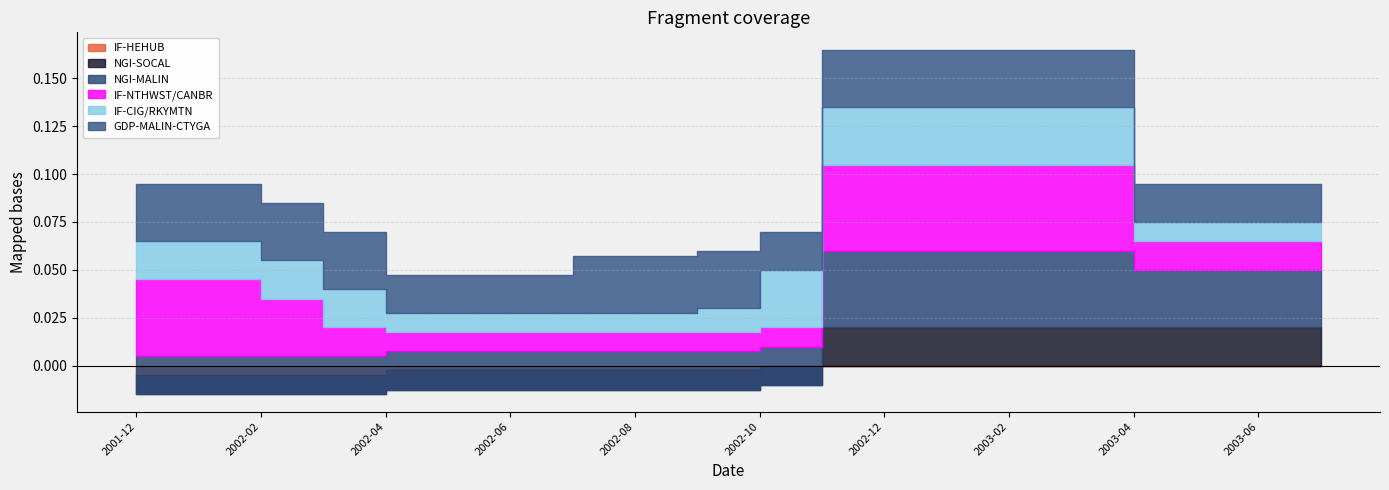

Rank the series by their maximum value, from lowest to highest.

IF-HEHUB, NGI-SOCAL, IF-CIG/RKYMTN, GDP-MALIN-CTYGA, NGI-MALIN, IF-NTHWST/CANBR